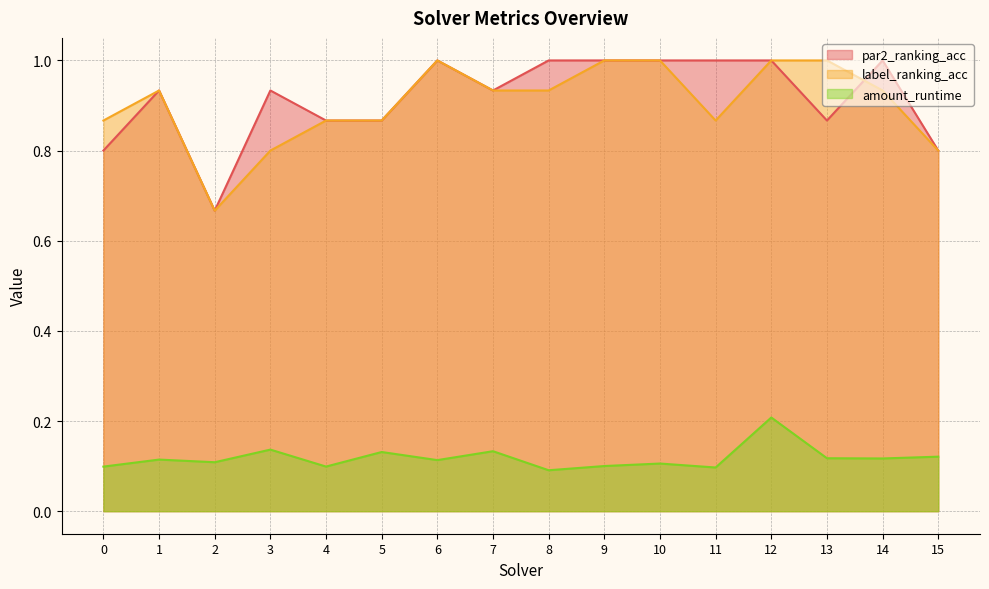

What is the total value across all series at 6?

2.1